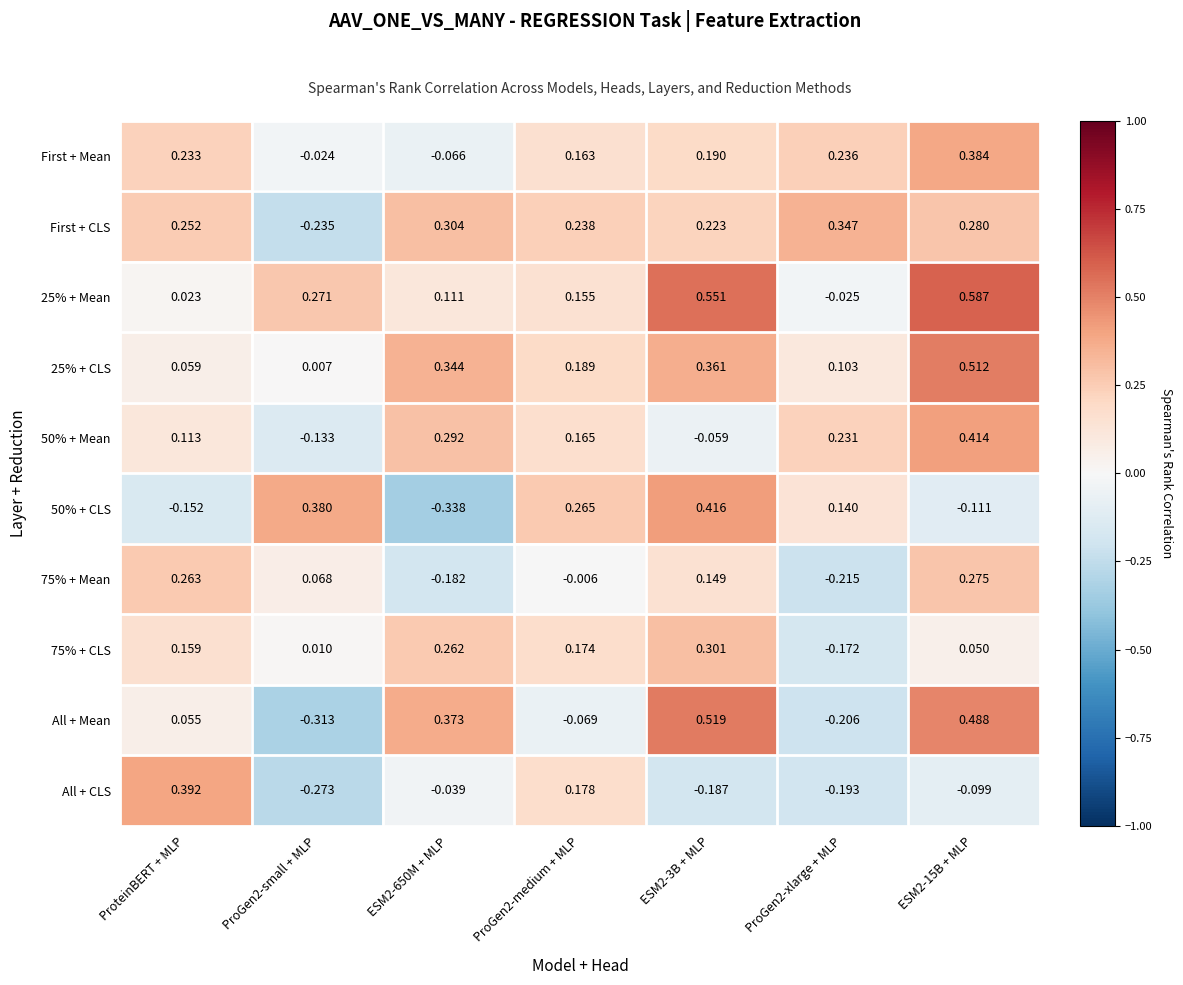

Which series has the largest range (max minus min)?

All + Mean